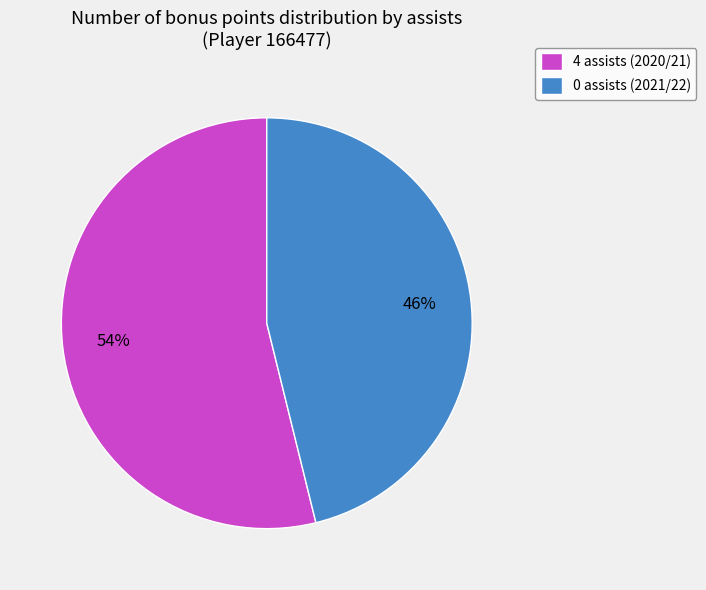

Combined, do 0 assists (2021/22) and 4 assists (2020/21) account for over 50%?

Yes